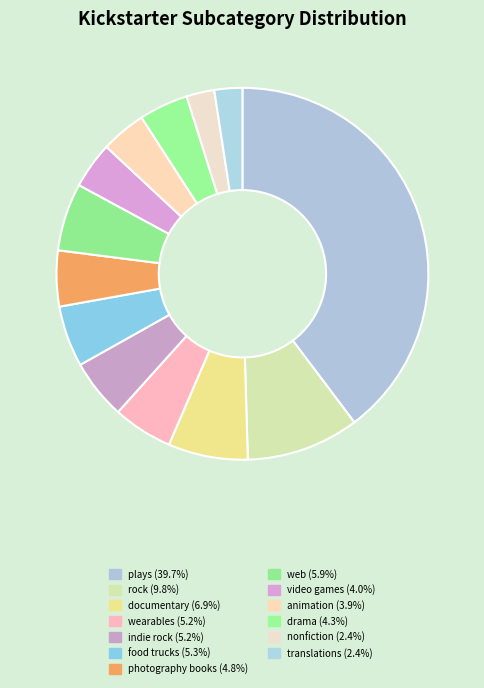

How many segments does this pie chart have?

13